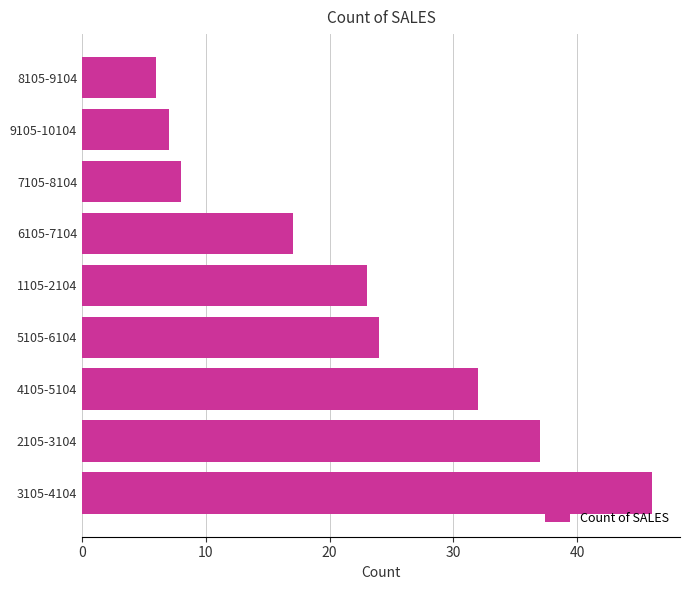

How many bars are there in total?

9